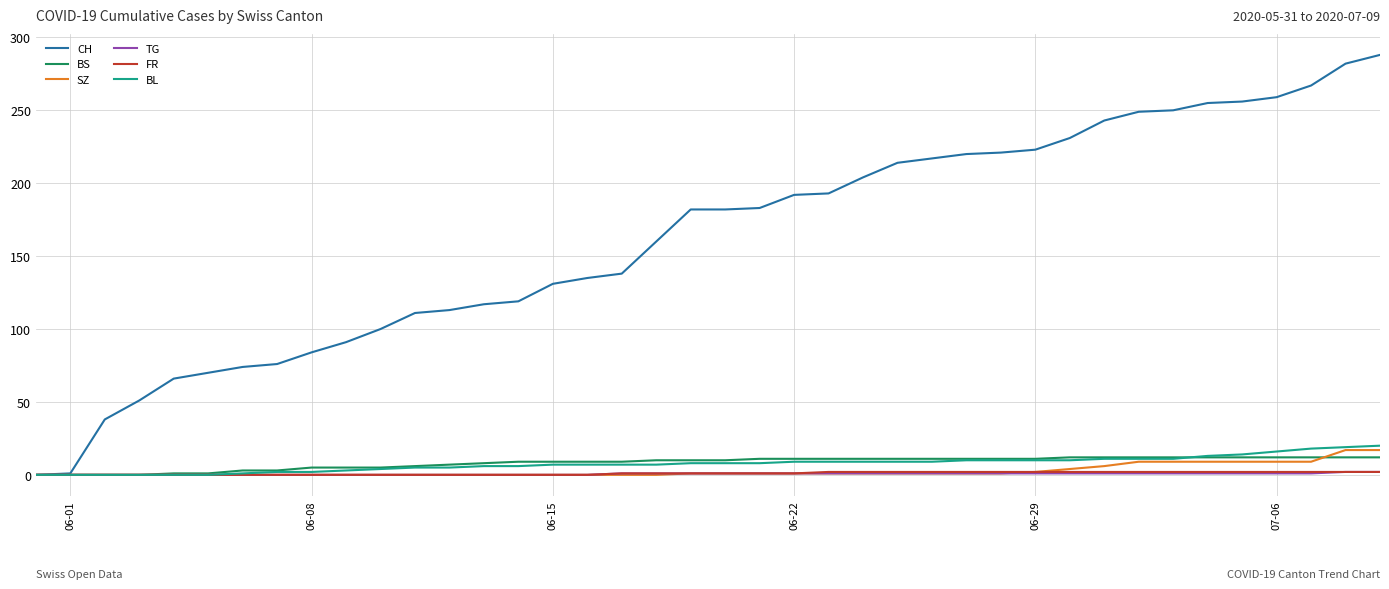

Which series has the widest spread of values?

CH